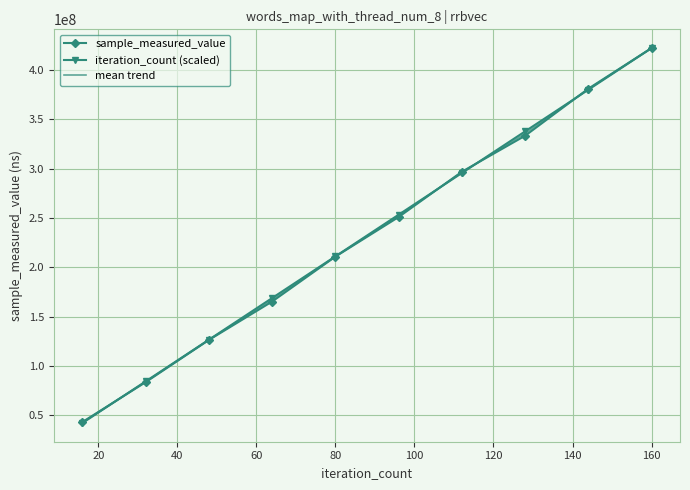

What is the maximum value shown in the chart?

422303036.0